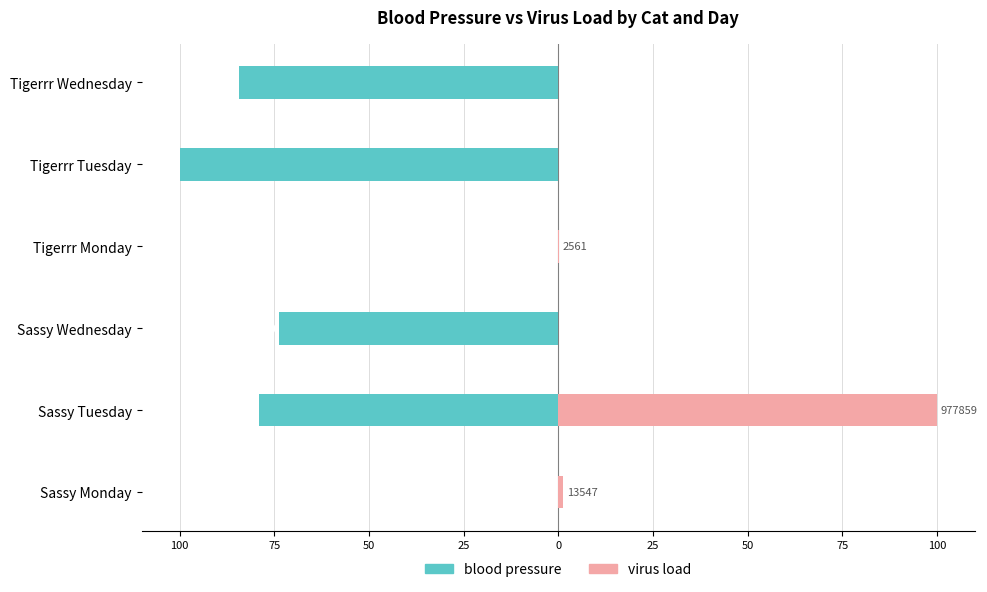

Reading left to right, transcribe all the data shown in this chart.

blood pressure: 0.0	-78.9	-73.7	0.0	-100.0	-84.2
virus load: 1.4	100.0	0.0	0.3	0.0	0.0